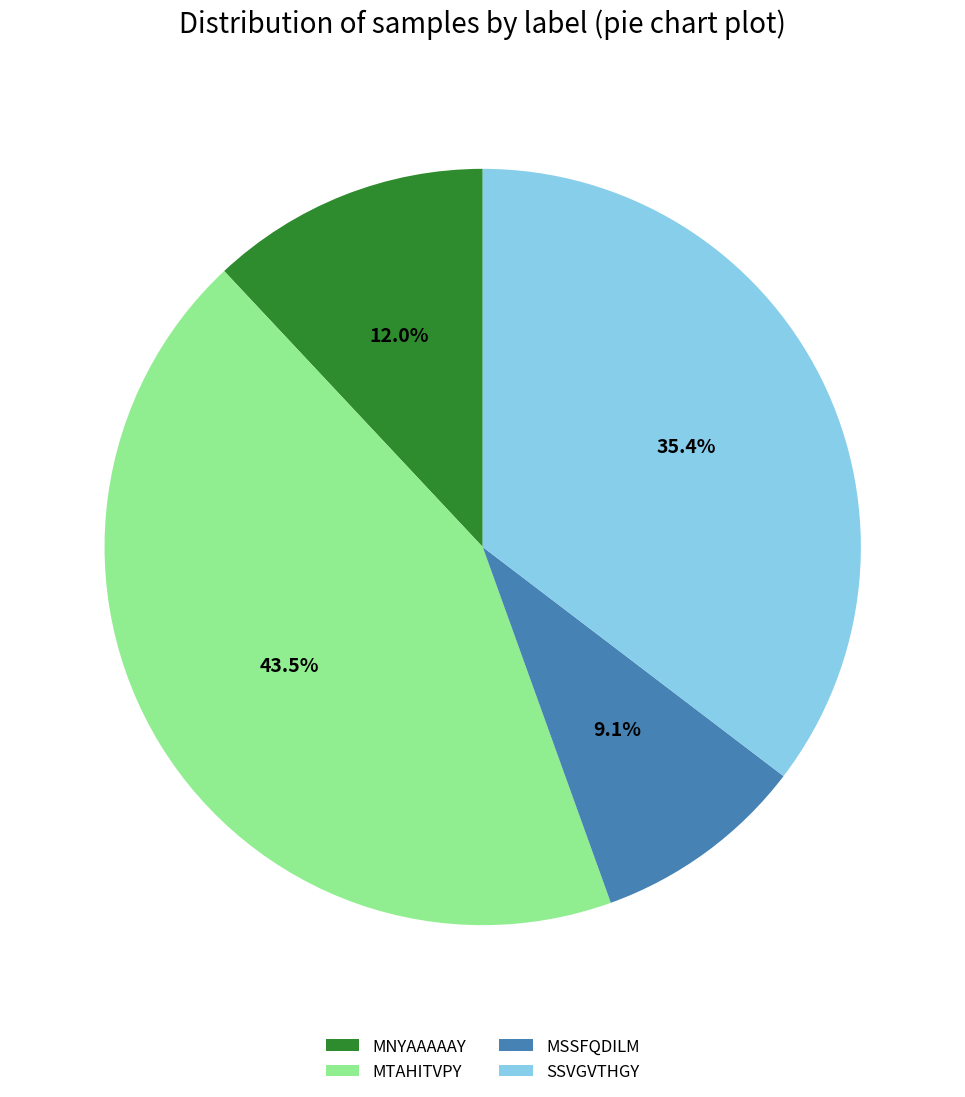

Which category has the smallest portion of the pie?

MSSFQDILM